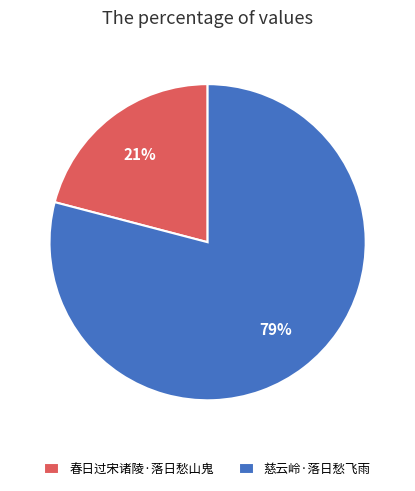

Is it true that 春日过宋诸陵·落日愁山鬼 is 16% of the pie?

False